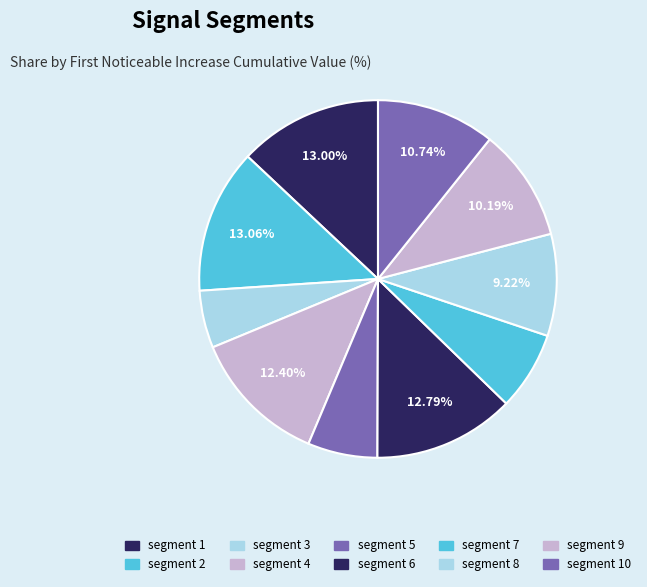

Which category has the biggest portion of the pie?

segment 2